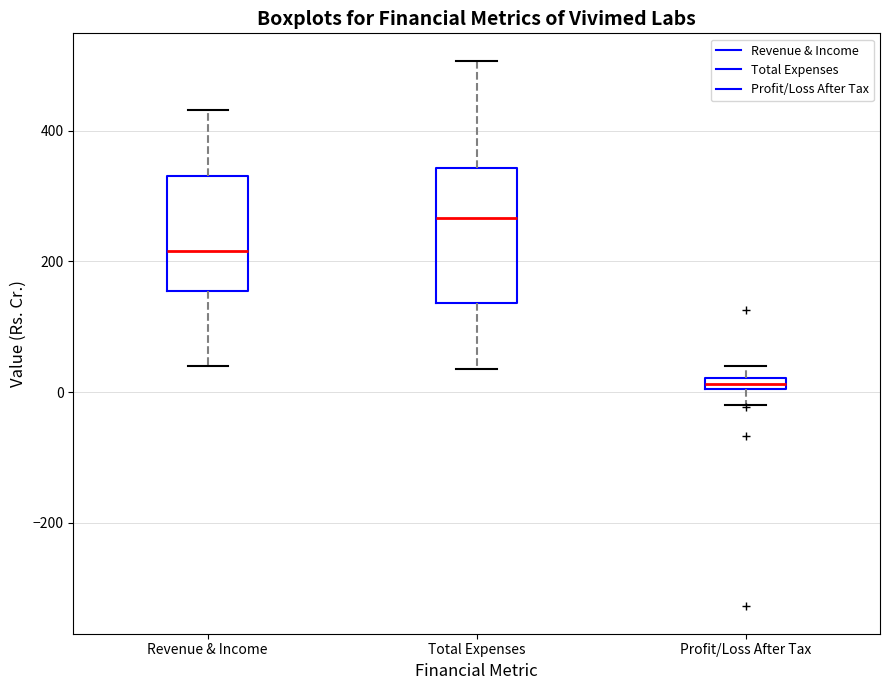

Which box has the lowest median line?

Profit/Loss After Tax